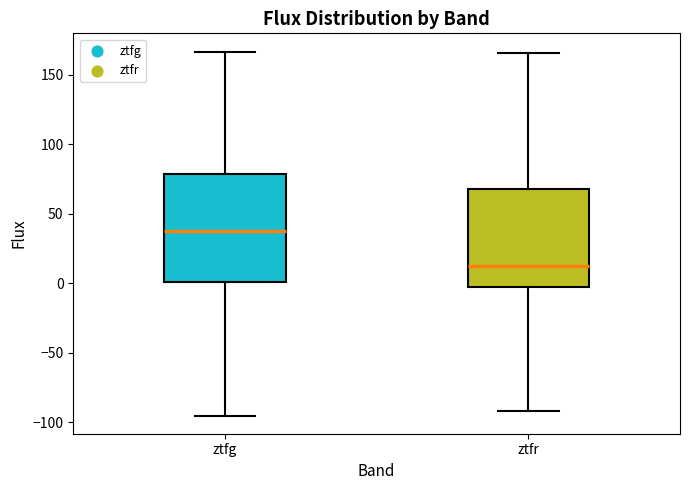

Reading left to right, read every box against the y-axis: the position of its median line, the range the box covers, and the ends of its whiskers. The values are not printed on the chart, so give them approximately, as read against the axis.

ztfg: median 40, box 0 to 80, whiskers -95 to 165
ztfr: median 15, box -5 to 70, whiskers -90 to 165